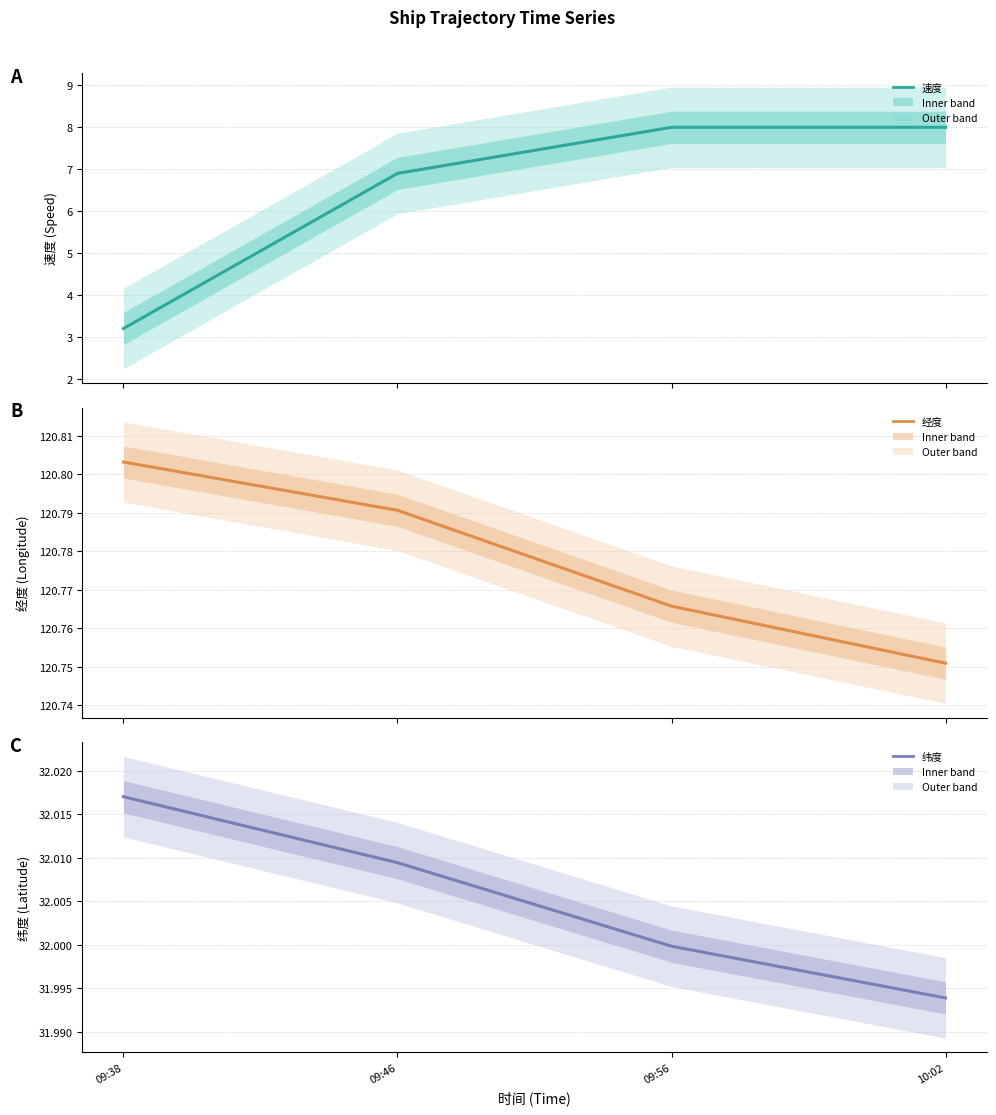

Reading left to right, extract all data points from this chart.

速度: 09:38=3.2	09:46=6.9	09:56=8.0	10:02=8.0
经度: 09:38=120.8	09:46=120.8	09:56=120.8	10:02=120.8
纬度: 09:38=32.0	09:46=32.0	09:56=32.0	10:02=32.0